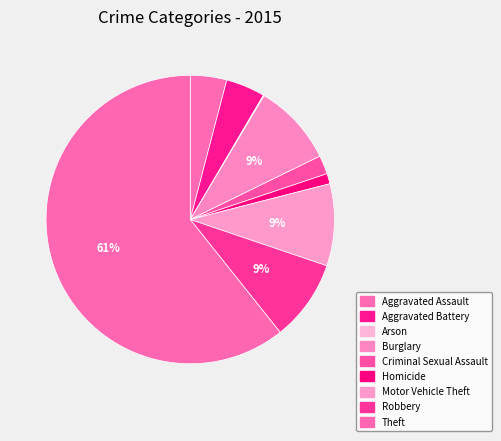

How many slices are in this pie chart?

9